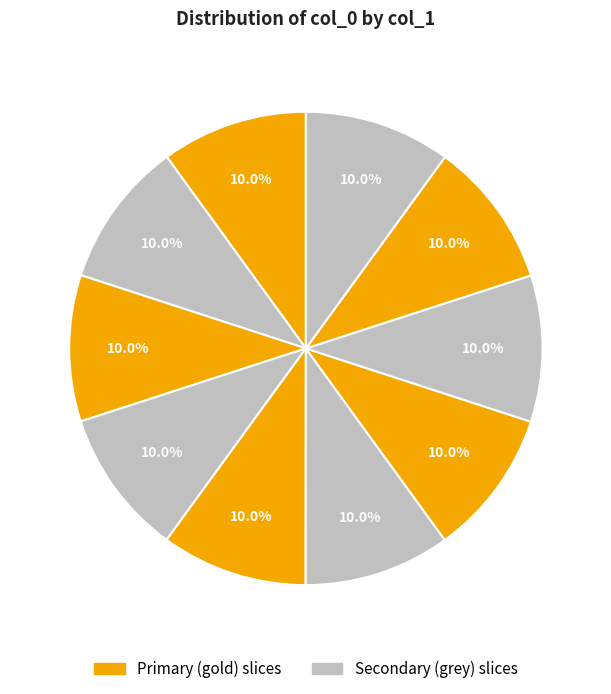

Does any single category account for the majority?

No